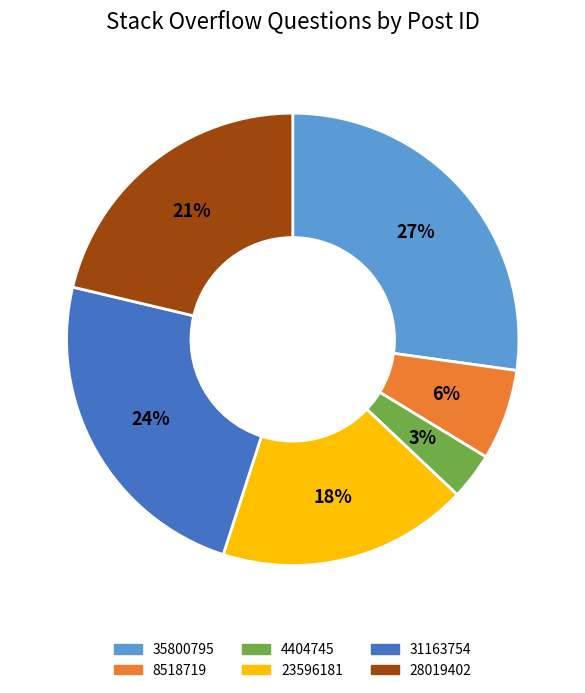

Which category has the smallest portion of the pie?

4404745